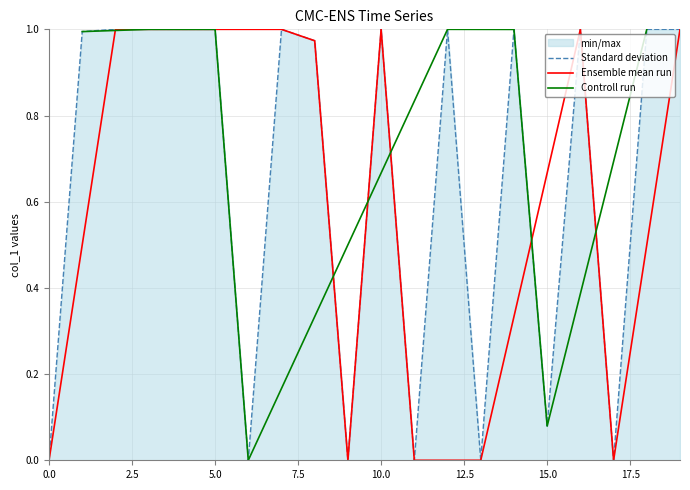

Reading left to right, extract all data points from this chart.

0.0	1.0	1.0	1.0	1.0	1.0	0.0	1.0	1.0	0.0	1.0	0.0	1.0	0.0	1.0	0.1	1.0	0.0	1.0	1.0